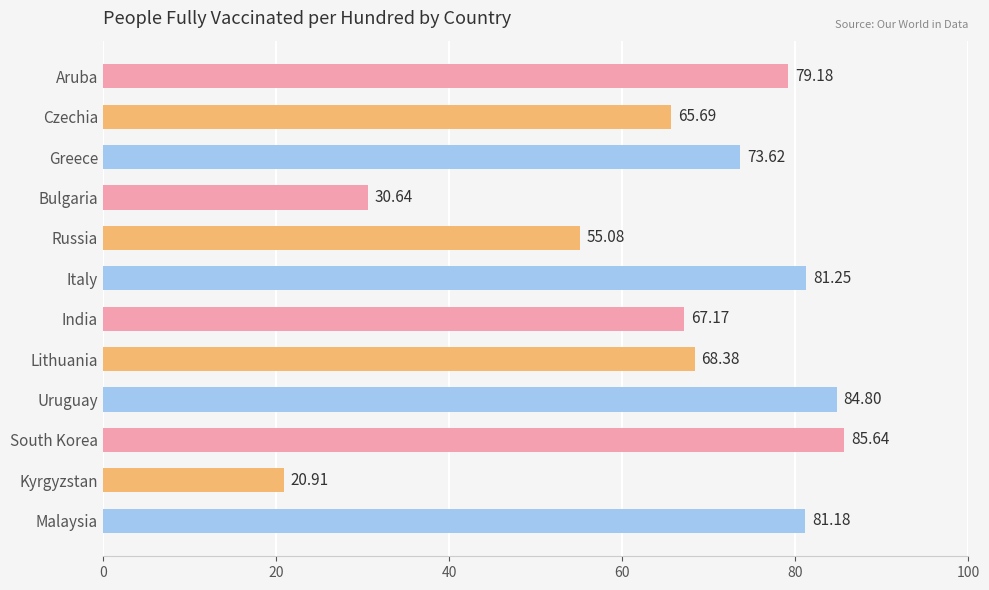

Approximately how many times larger is the value at Bulgaria compared to Uruguay?

0.4